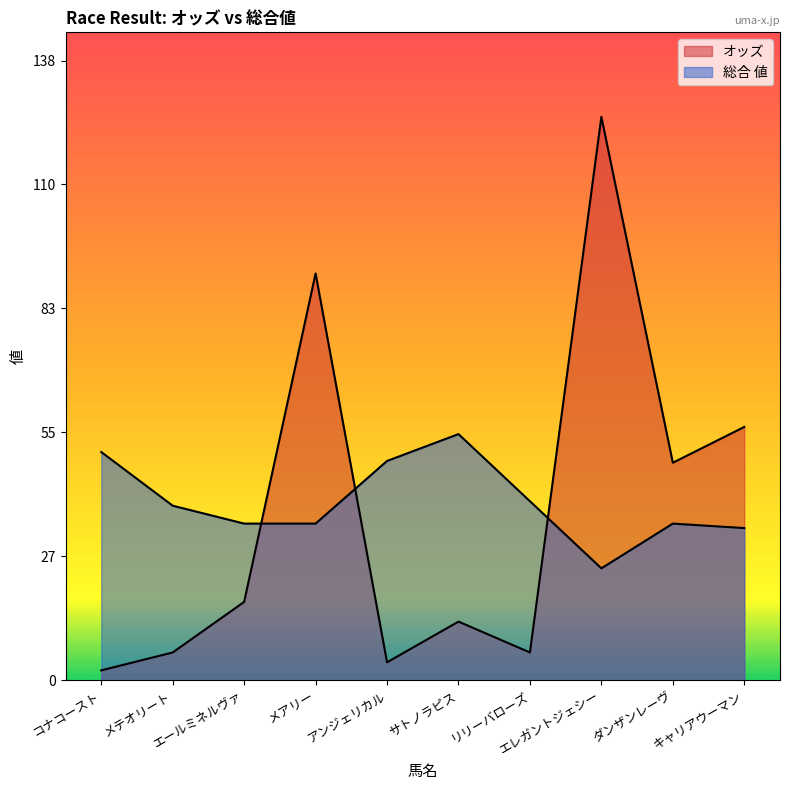

What is the sum of the 総合 値 values at リリーバローズ and ダンザンレーヴ?

75.0